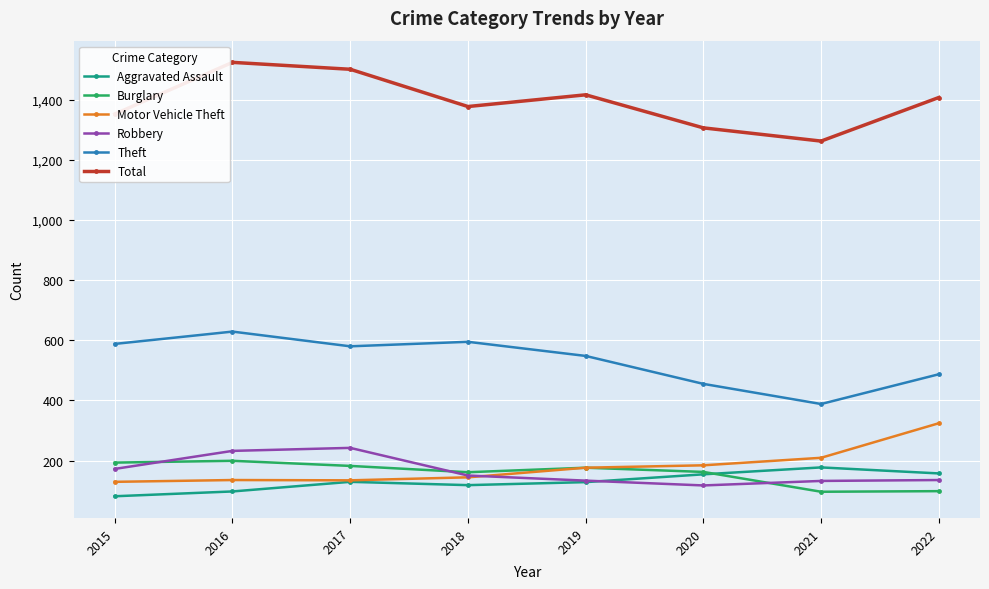

The value of Theft at 2019 is 548. True or false?

True